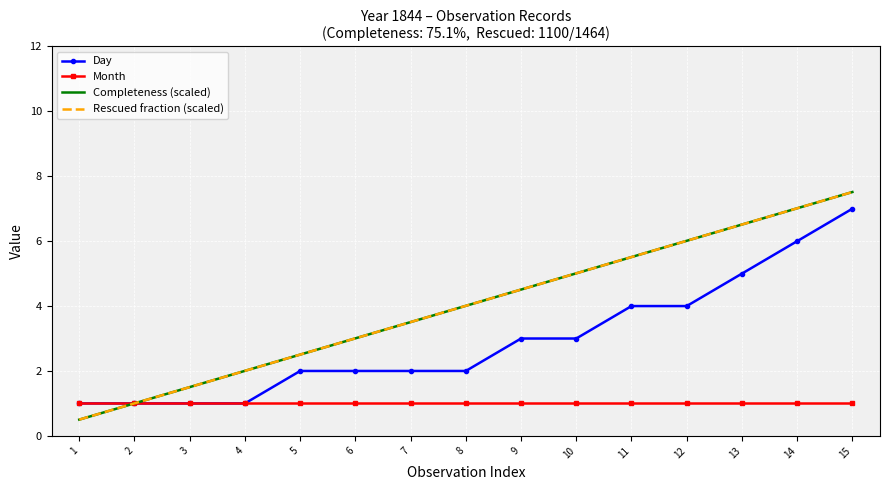

What is the highest value of the Completeness (scaled) series?

7.5